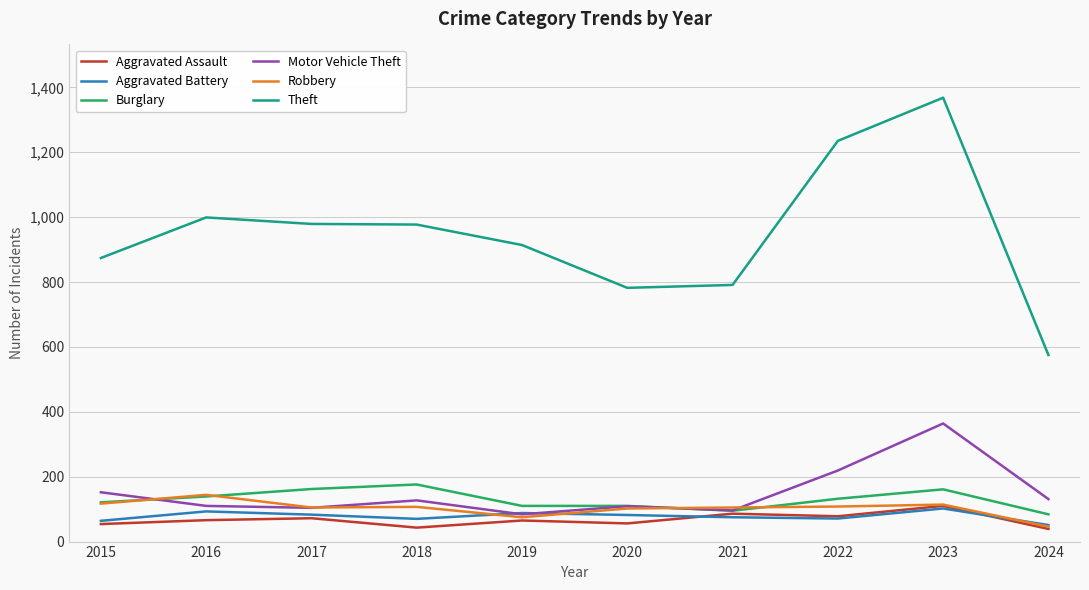

Which series has the largest total across all categories?

Theft